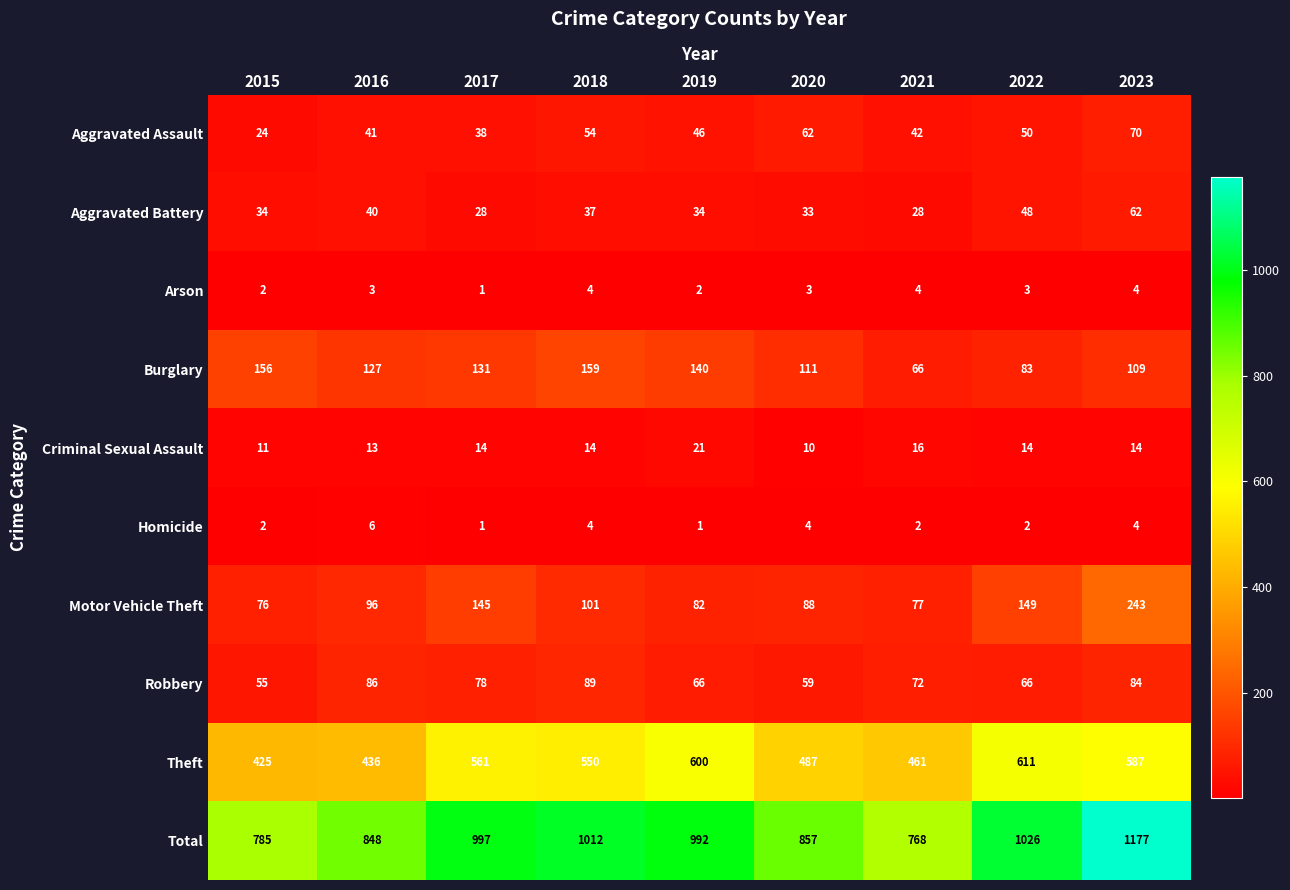

Where is Aggravated Assault nearest to the value 47?

2019